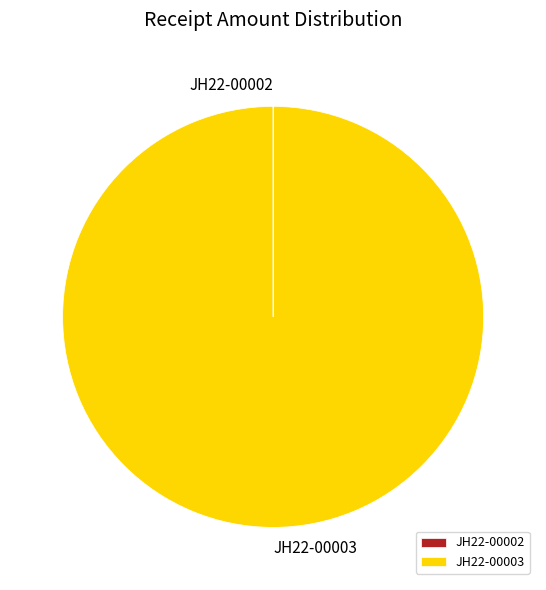

What is the largest slice in the pie chart?

JH22-00003